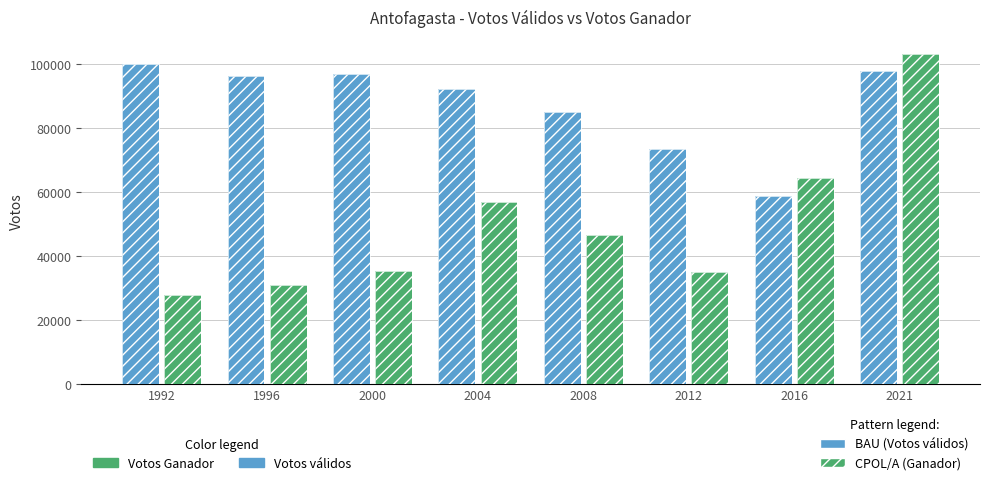

What is the spread (max minus min) of values at 2021?

5538